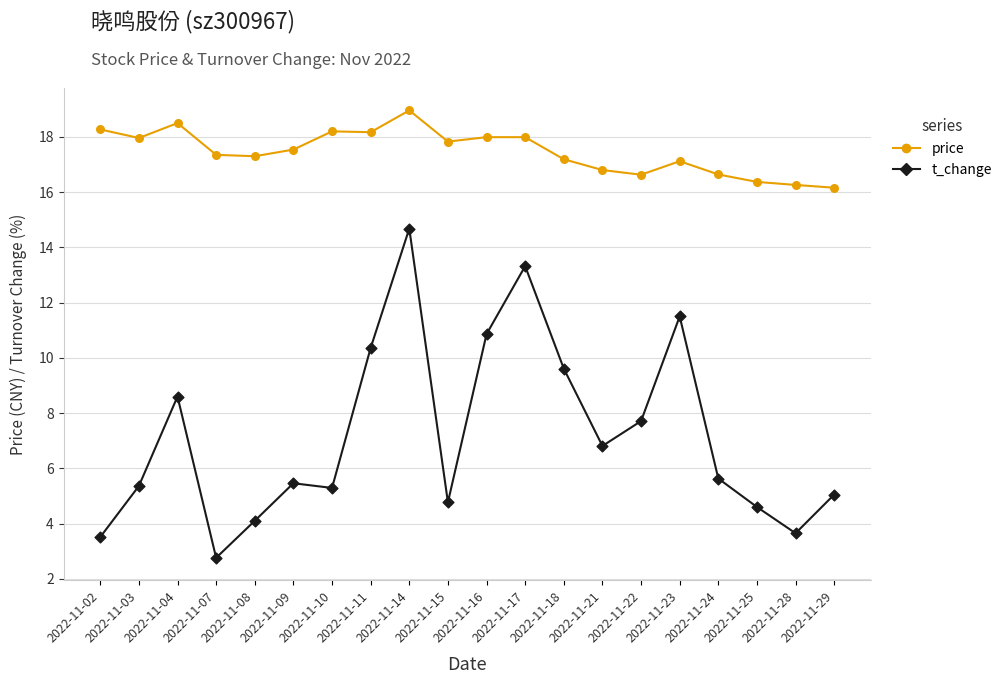

At how many categories does at least one series exceed 17?

14